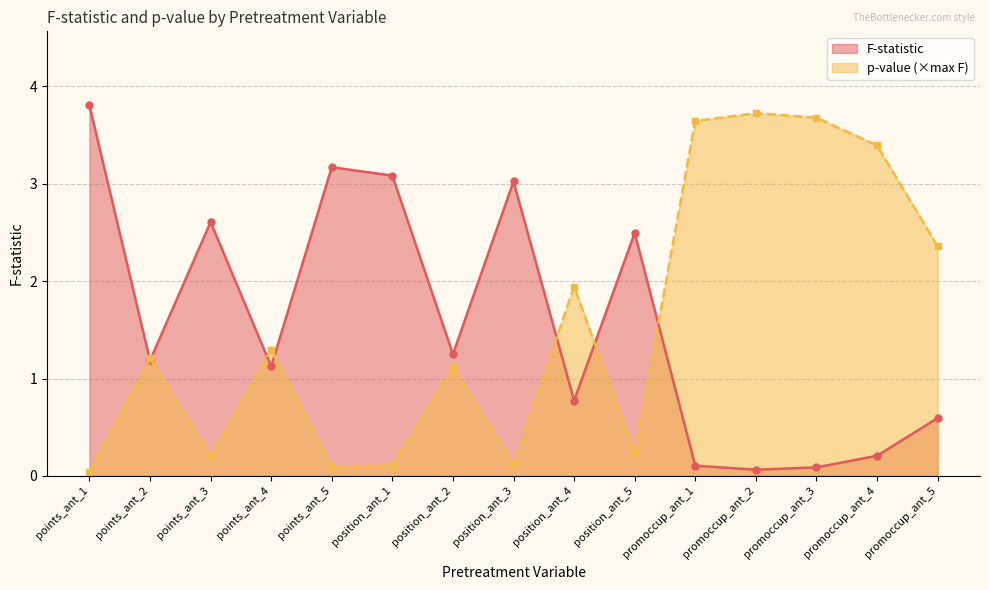

What is the label of the 15th point from the left?

promoccup_ant_5